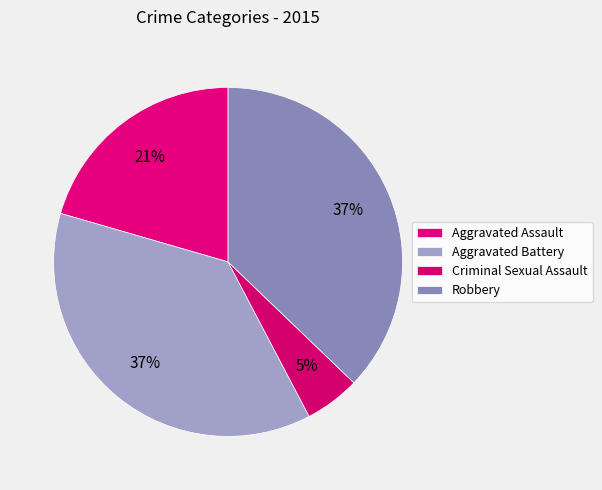

To the nearest percent, what portion does Robbery represent?

37%